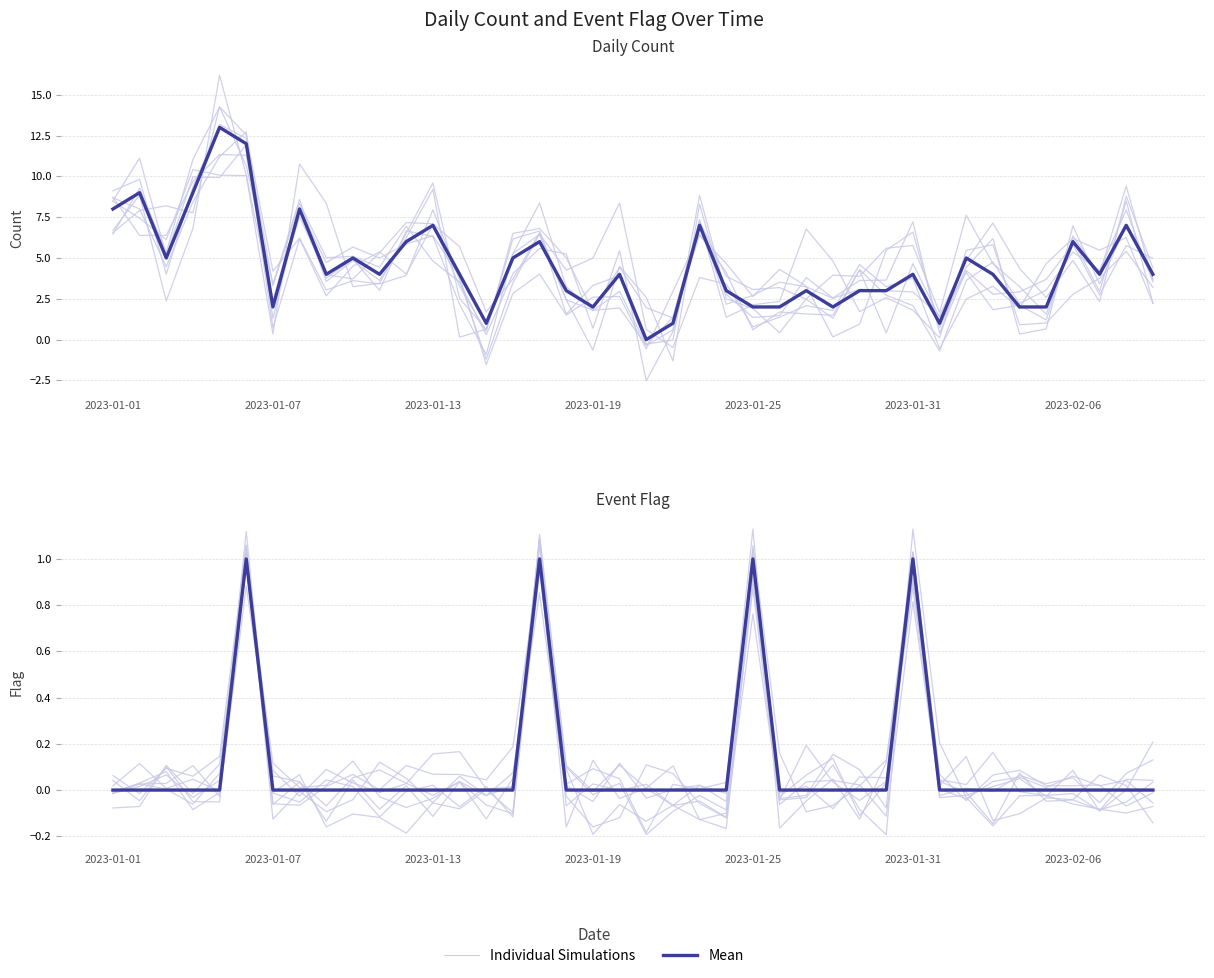

What are all the series names shown in the legend?

Individual Simulations, Mean